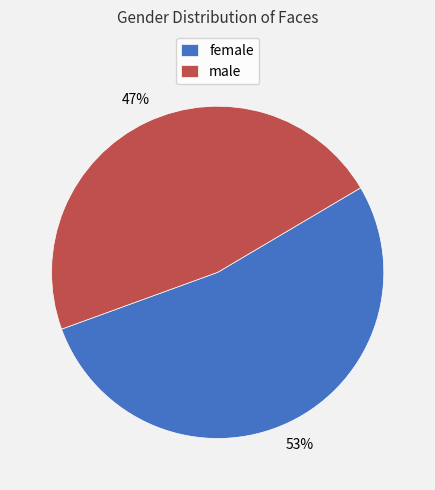

What percentage is the female slice, to the nearest percent?

53%